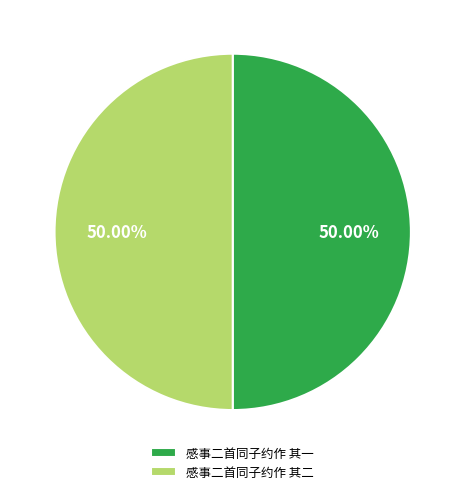

To the nearest percent, what is the combined percentage of 感事二首同子约作 其一 and 感事二首同子约作 其二?

100%